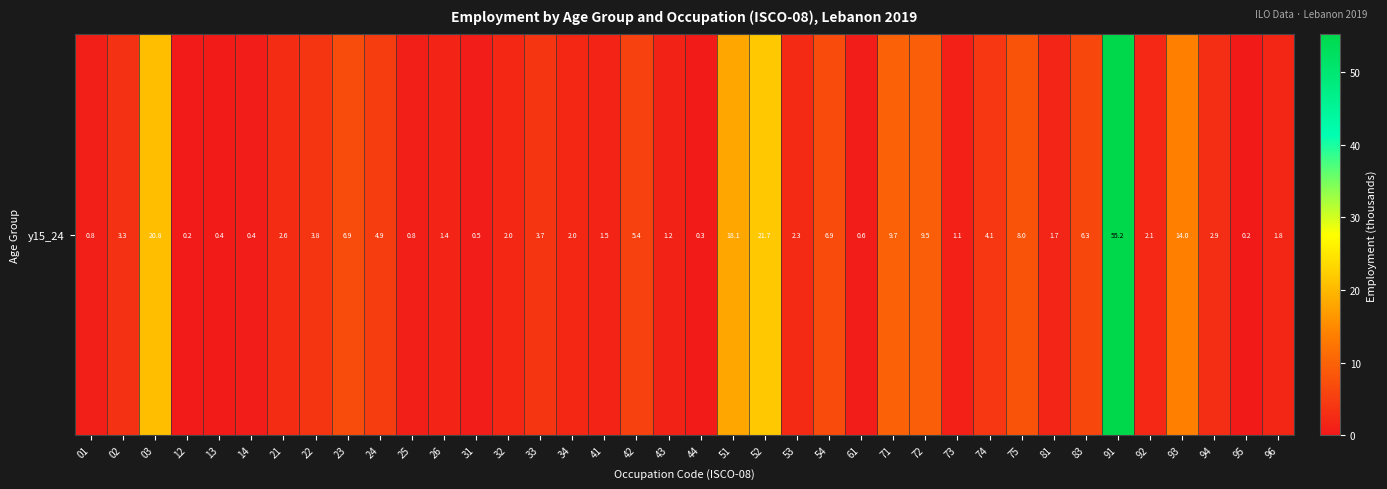

Count the number of data series in this chart.

1